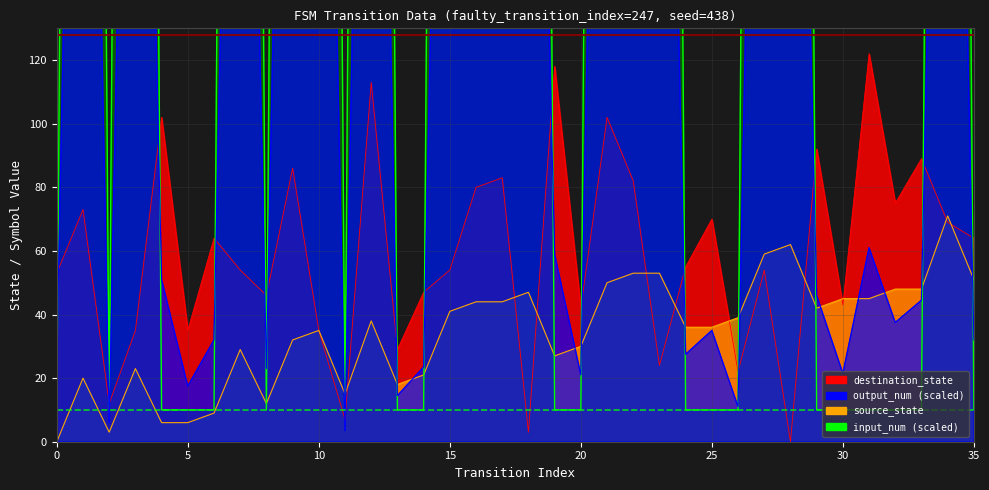

What is the value of the output_num point at the 18th from the left?

441.5